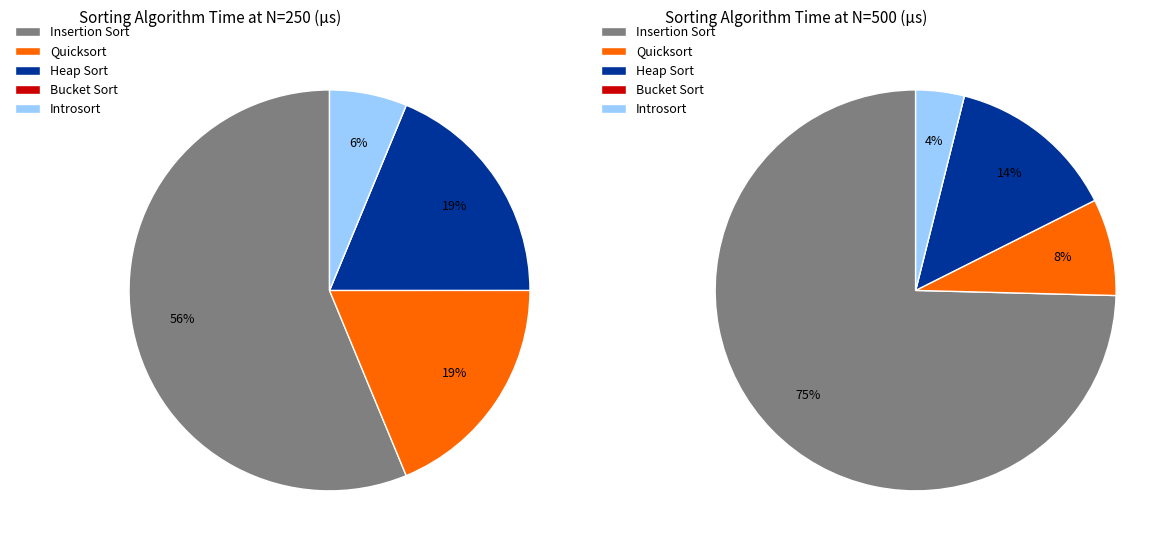

Which category has the biggest portion of the pie?

Insertion Sort